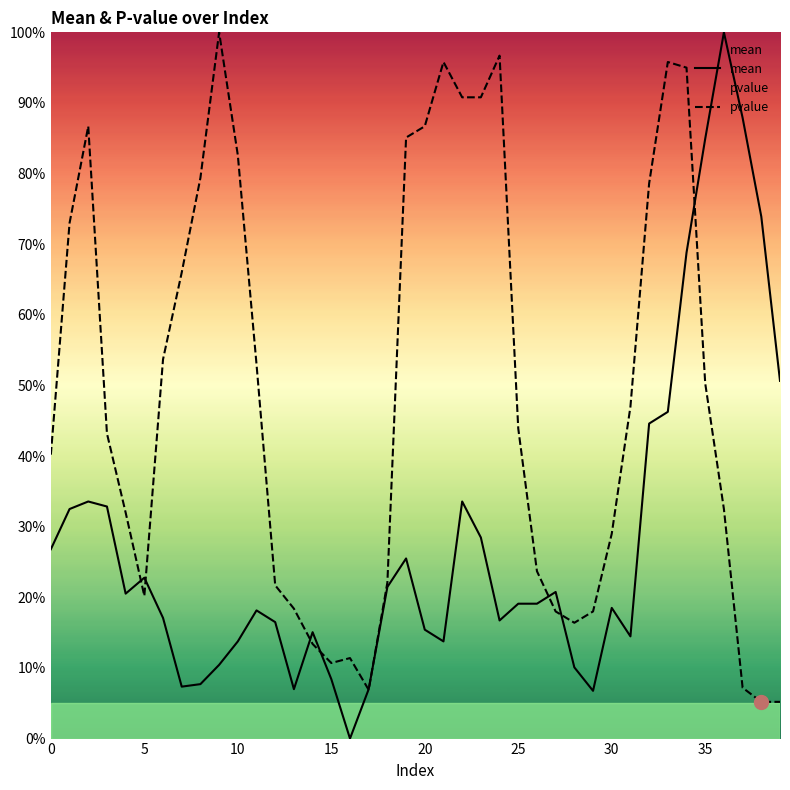

Which series has the widest spread of values?

mean